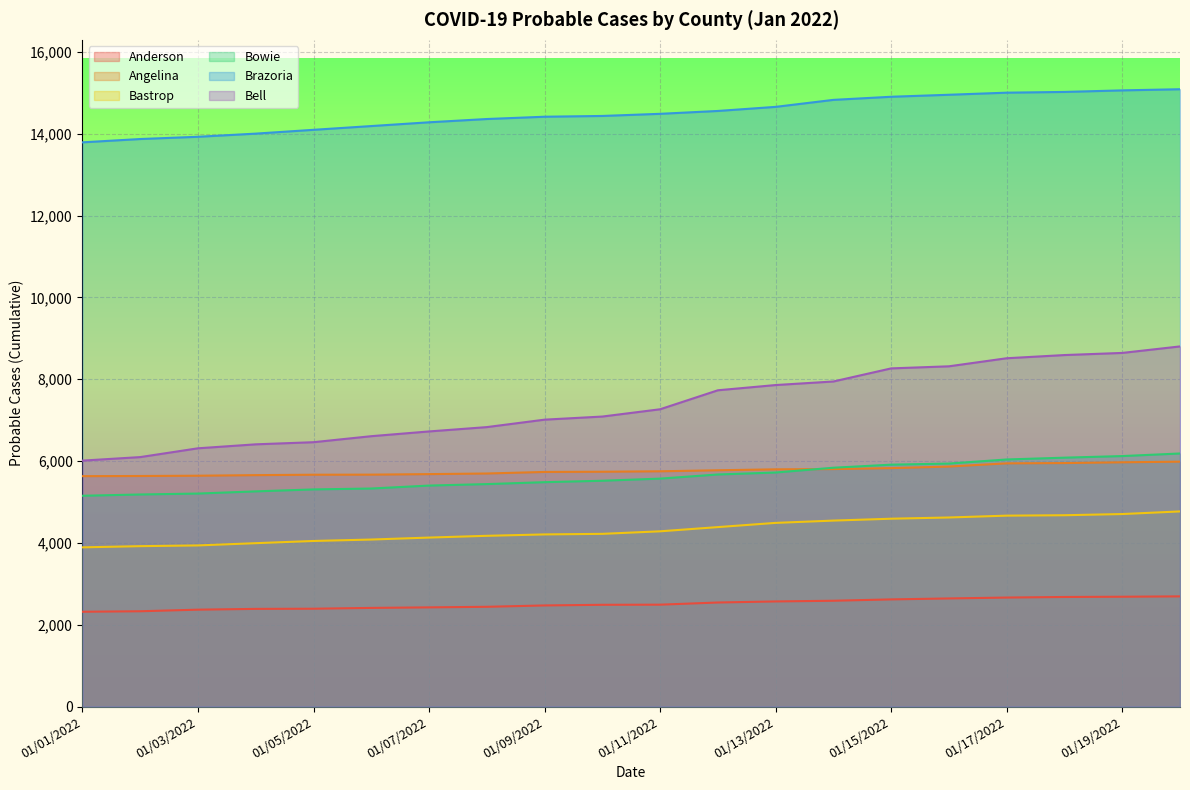

Is it true that Anderson equals 541 at 01/03/2022?

False